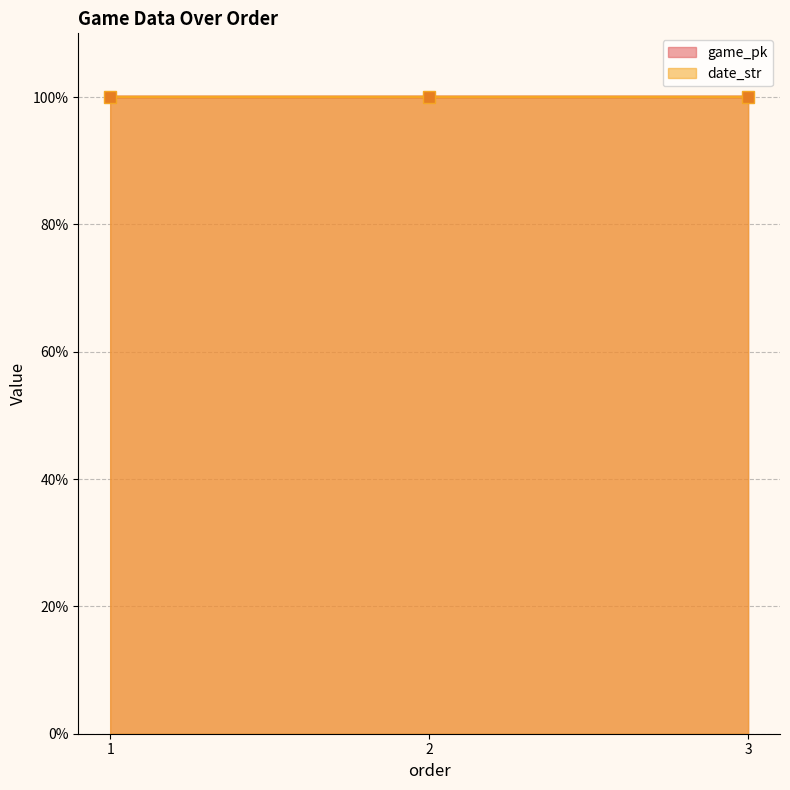

List the labels in order of game_pk value, smallest first.

1, 2, 3